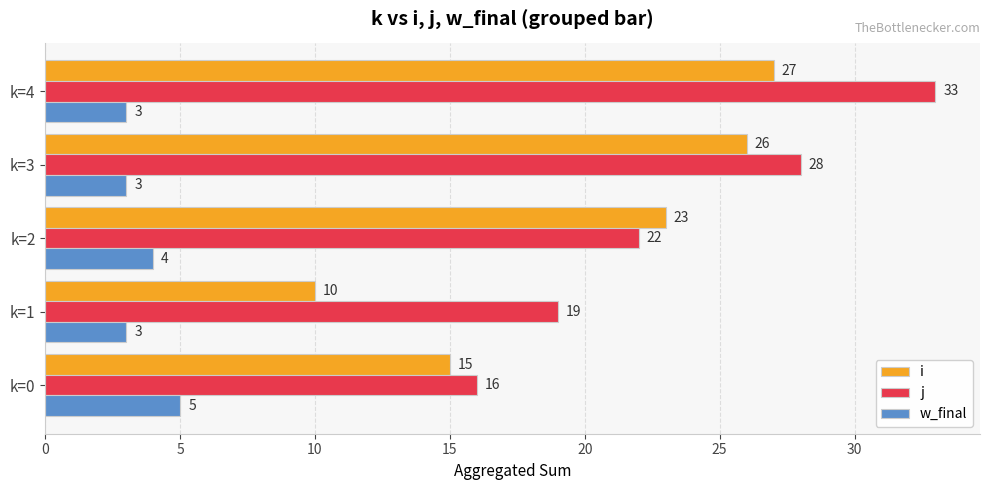

What is the lowest value of the i series?

10